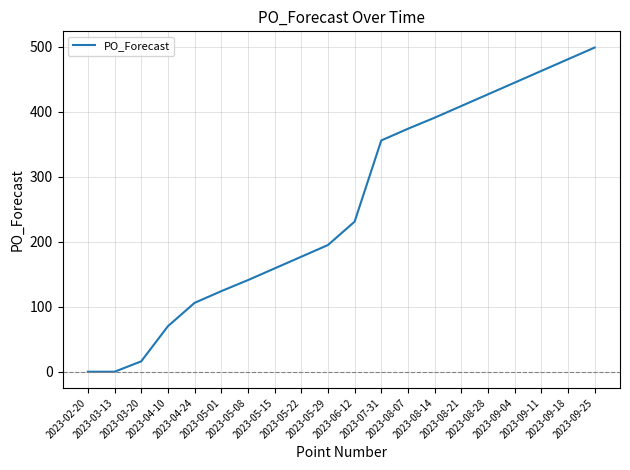

Between 2023-05-29 and 2023-03-13, which is larger?

2023-05-29